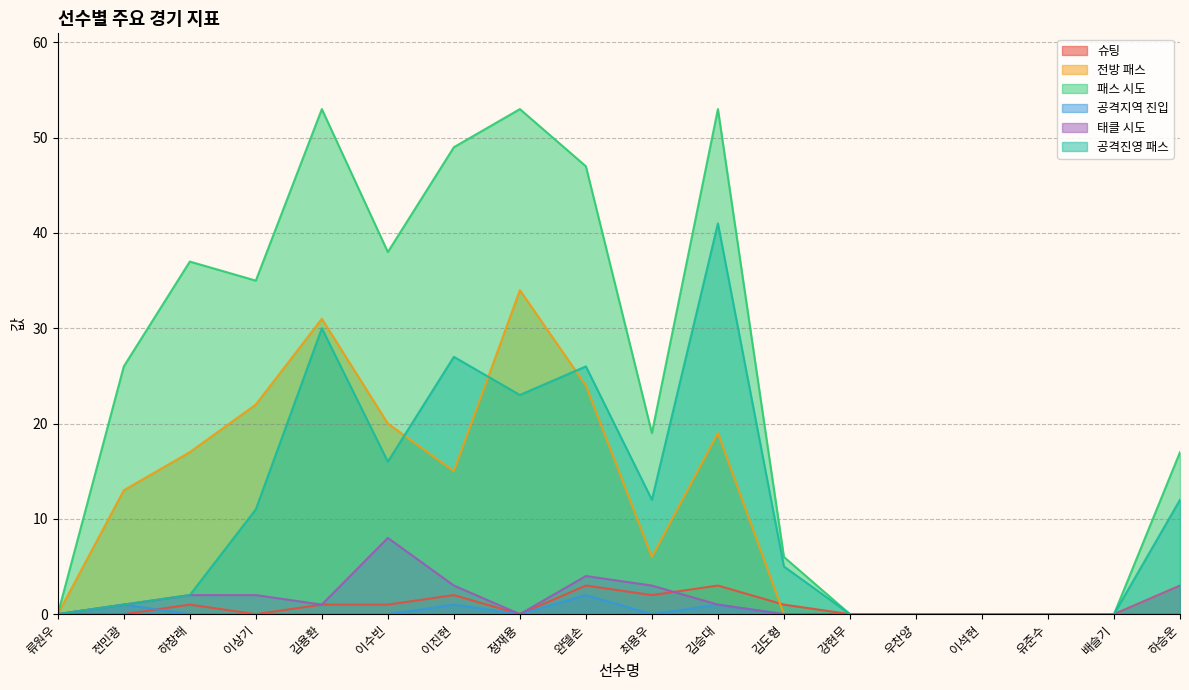

Which series changed the most between 정재용 and 하승운?

패스 시도